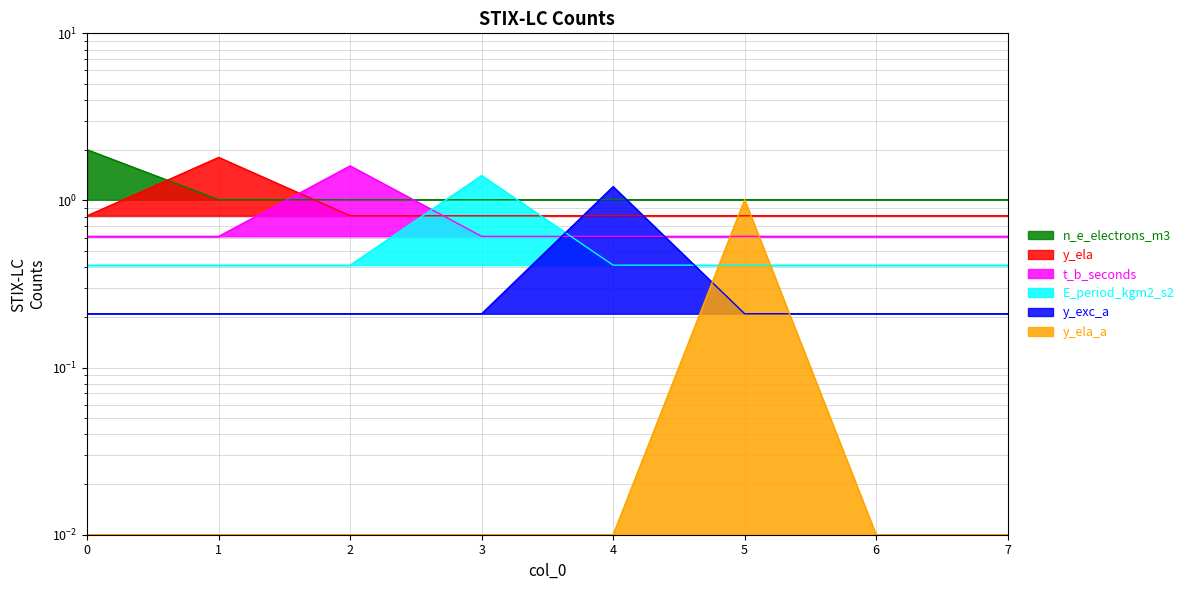

At 6, list the series in order from smallest to largest.

y_ela_a, y_exc_a, E_period_kgm2_s2, t_b_seconds, y_ela, n_e_electrons_m3